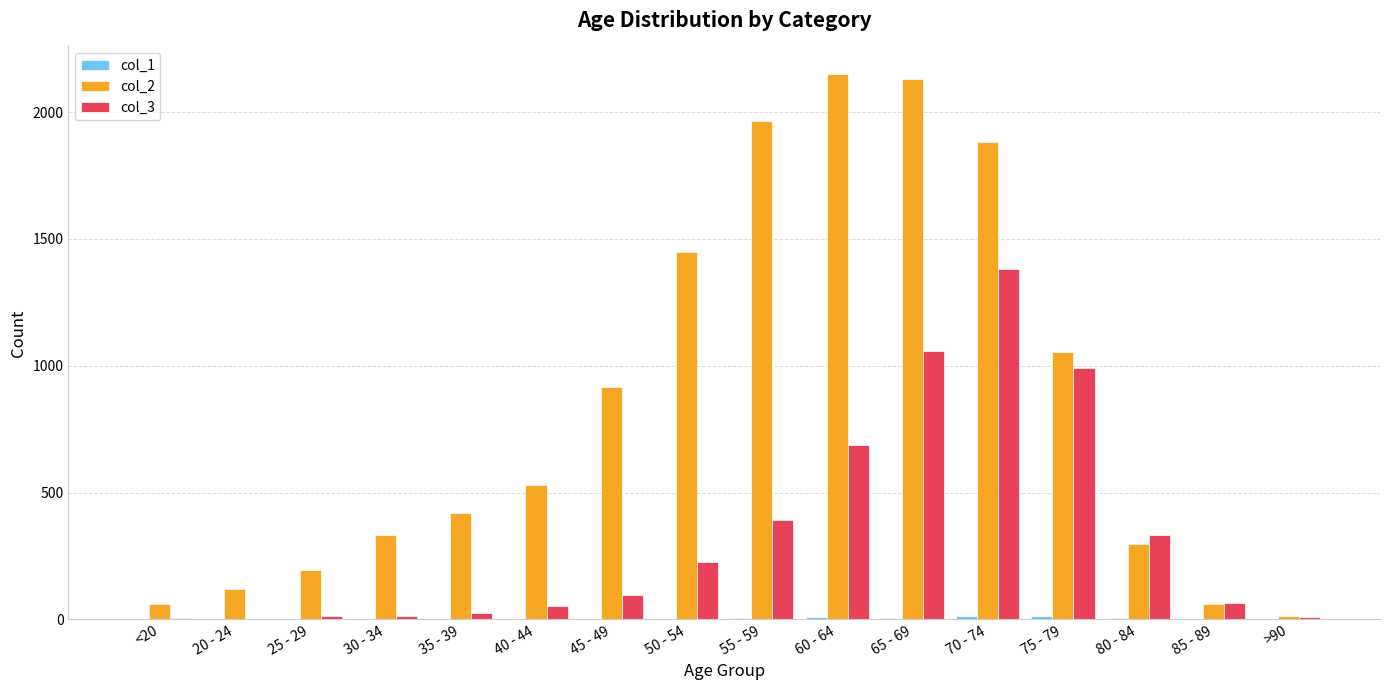

Which series has the largest total across all categories?

col_2